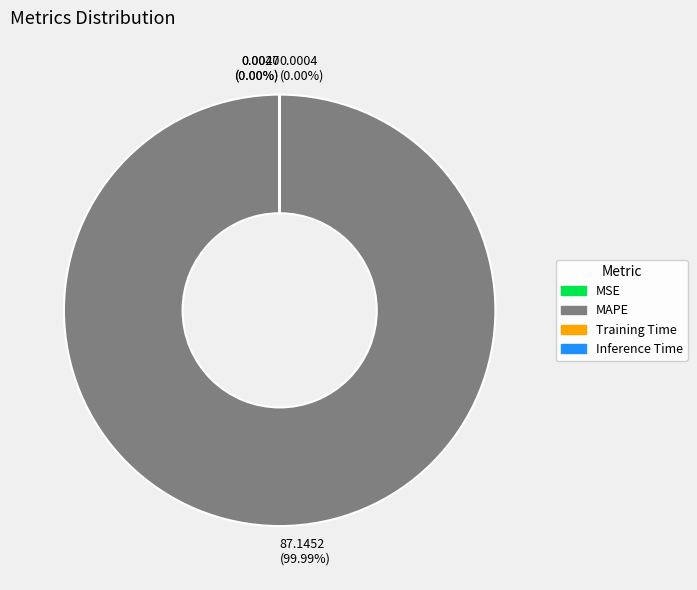

How many segments does this pie chart have?

4